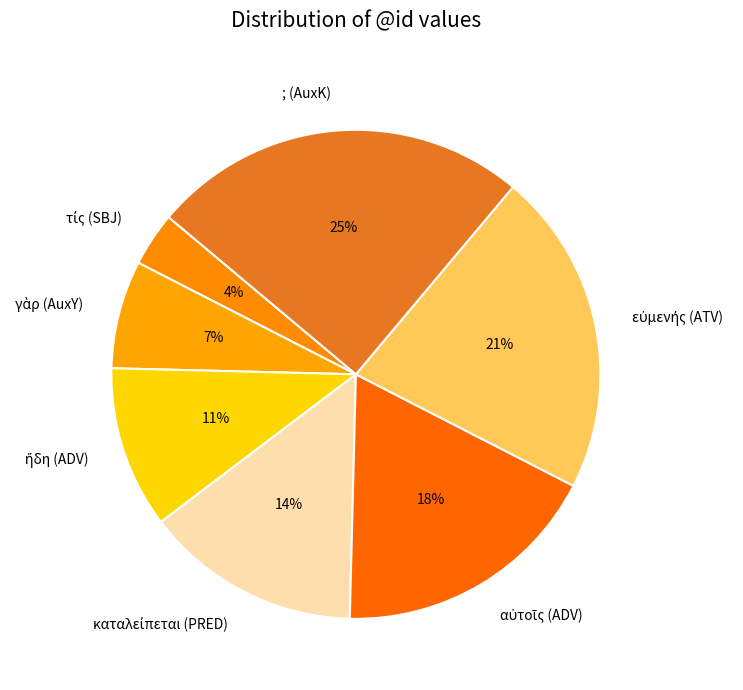

To the nearest percent, what is the difference between the largest and smallest slice percentages?

21%